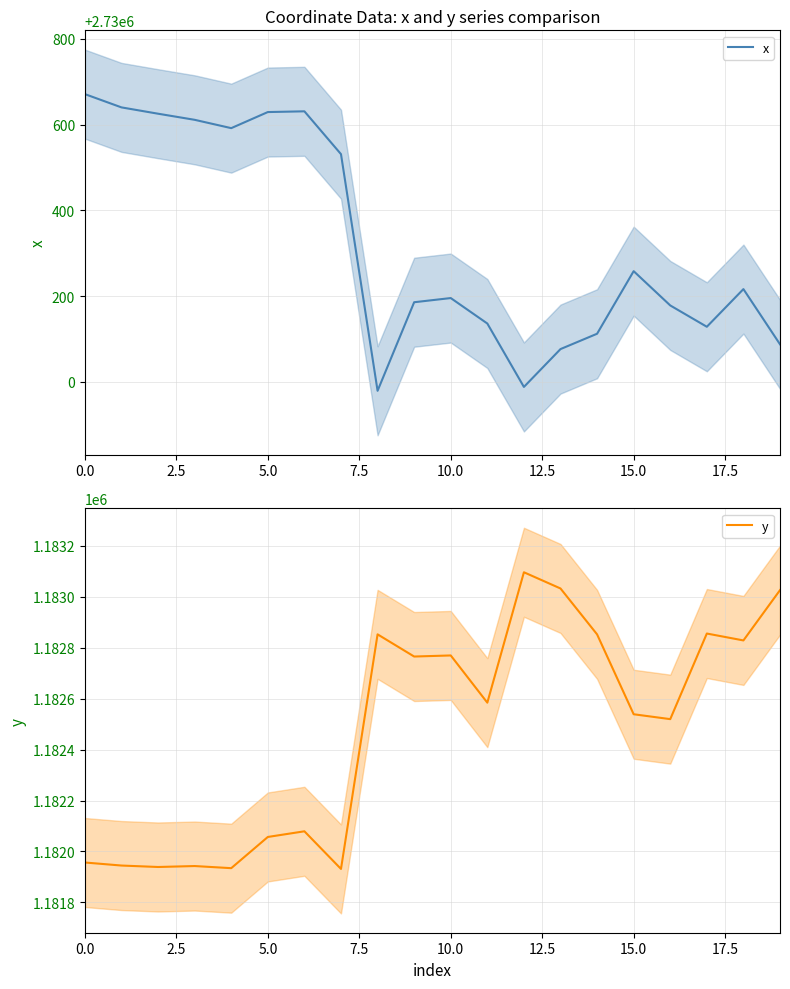

How many data points in x are above 2730216?

10